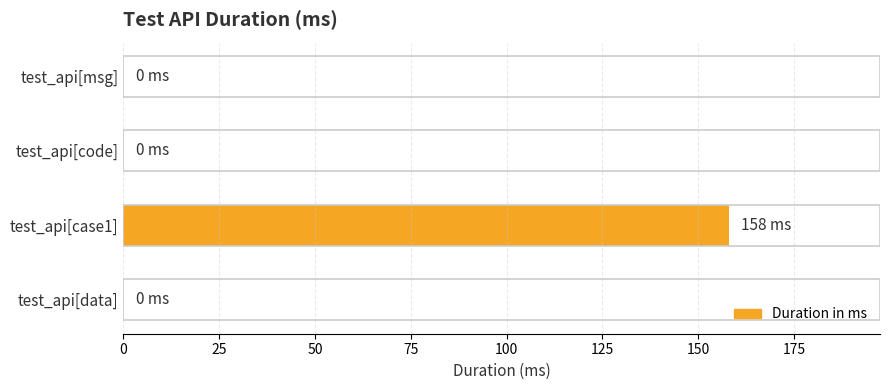

Reading top to bottom, transcribe all the data shown in this chart.

test_api[msg]=0	test_api[code]=0	test_api[case1]=158	test_api[data]=0